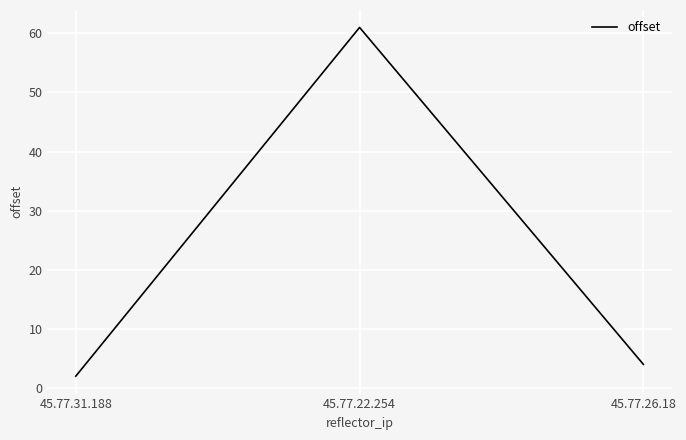

What position from the right is 45.77.22.254?

2